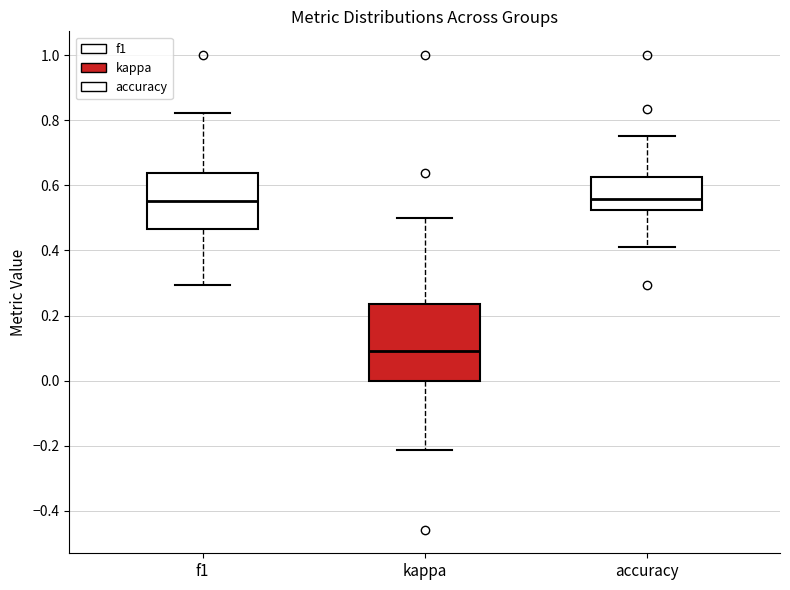

Reading left to right, transcribe this box plot: for each box, give where its median line is, the range the box spans, and where its two whiskers end, as read against the y-axis. The values are not printed on the chart, so give them approximately, as read against the axis.

f1: median 0.56, box 0.46 to 0.64, whiskers 0.30 to 0.82
kappa: median 0.10, box 0.00 to 0.24, whiskers -0.22 to 0.50
accuracy: median 0.56, box 0.52 to 0.62, whiskers 0.42 to 0.76